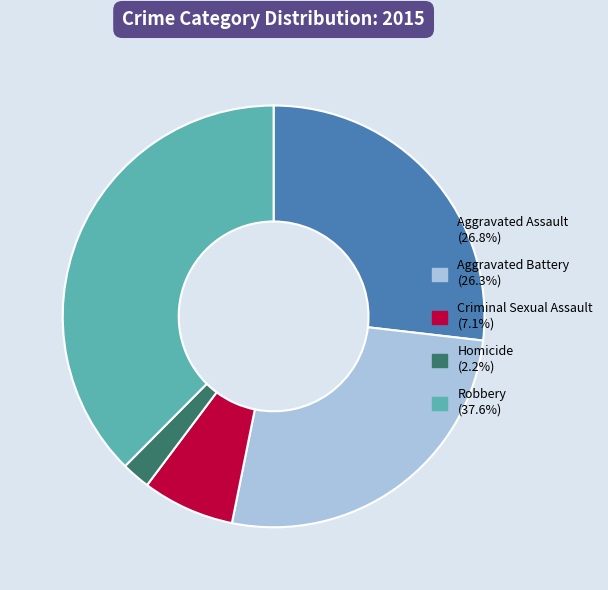

Between Aggravated Assault and Robbery, which is larger?

Robbery